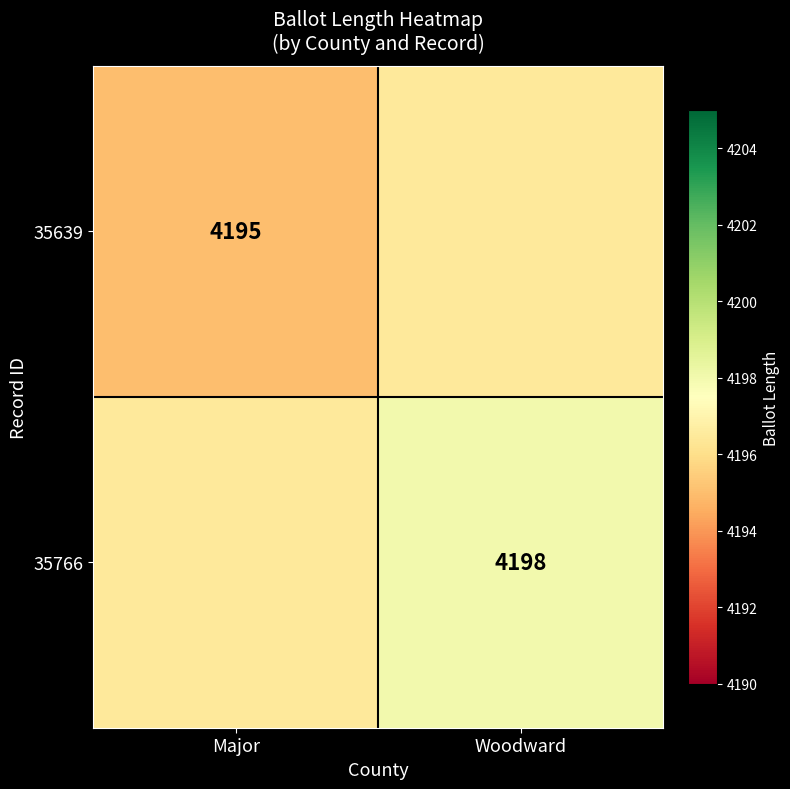

The 35766 series shows 6989.2 at Woodward. True or false?

False